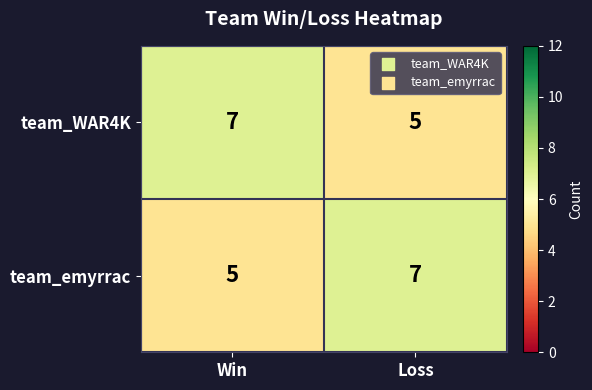

What is the lowest value of the team_WAR4K series?

5